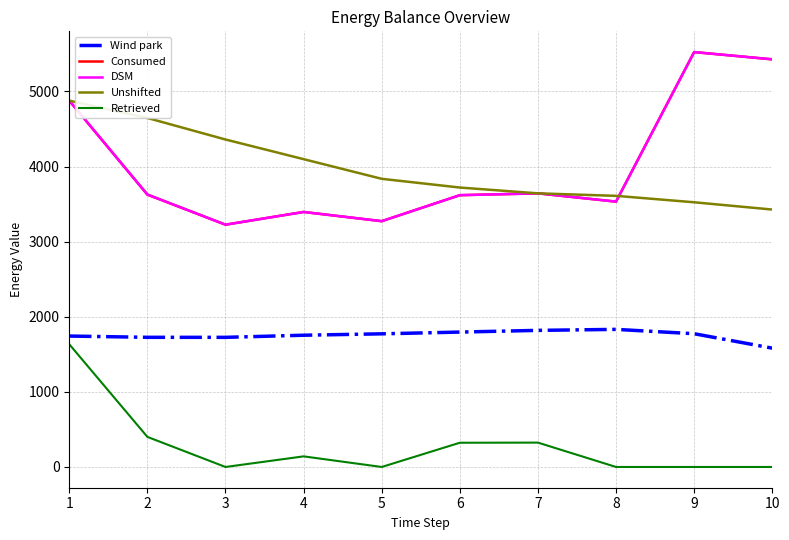

Which series has the largest total across all categories?

Consumed